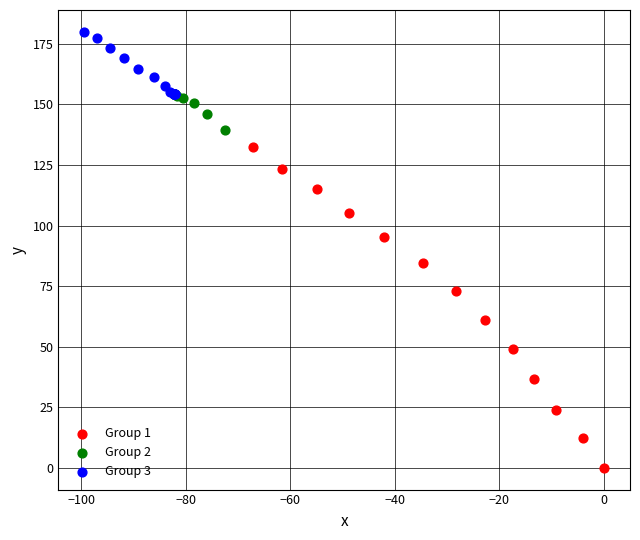

Which series contains the highest Y value?

Group 3